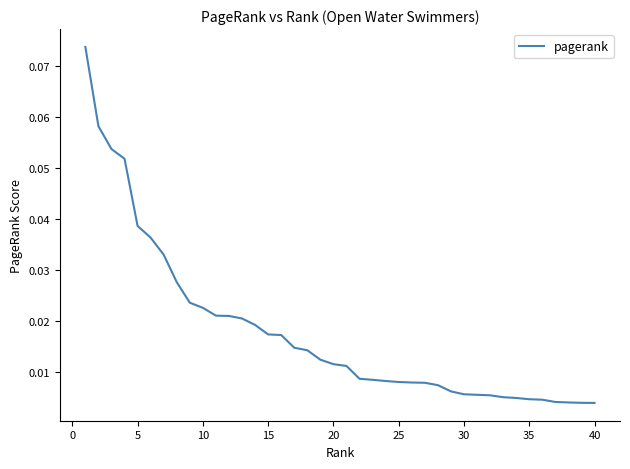

How many lines are shown in the chart?

1